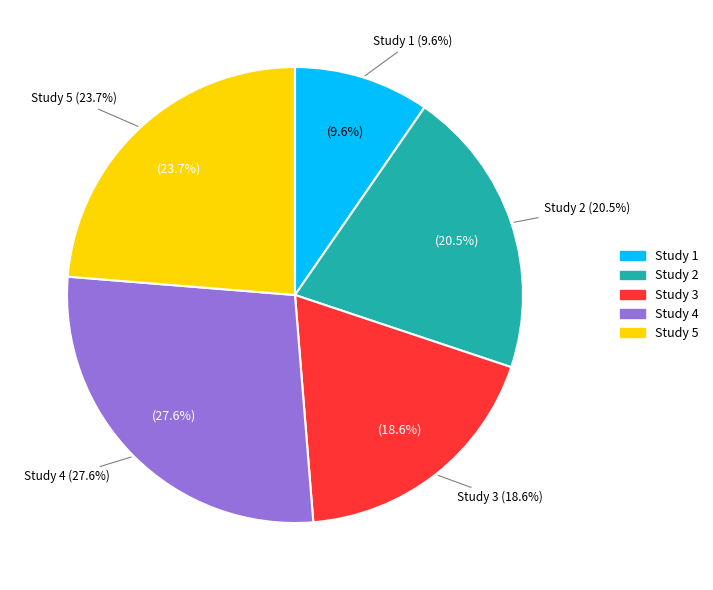

Rank the categories by value from highest to lowest.

Study 4, Study 5, Study 2, Study 3, Study 1